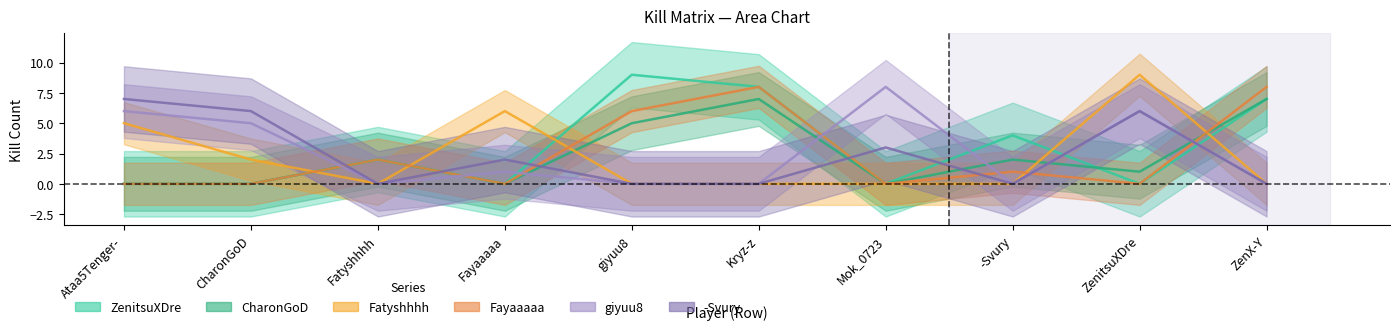

How many interior local valleys does the Fatyshhhh series have?

1